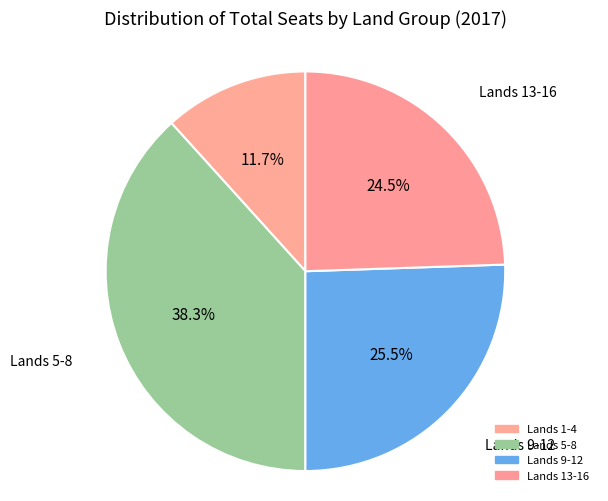

Count the number of slices in the pie.

4